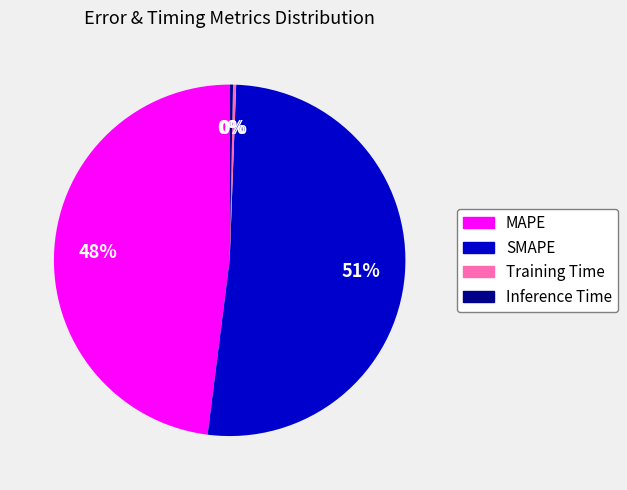

What percentage is the MAPE slice, to the nearest percent?

48%